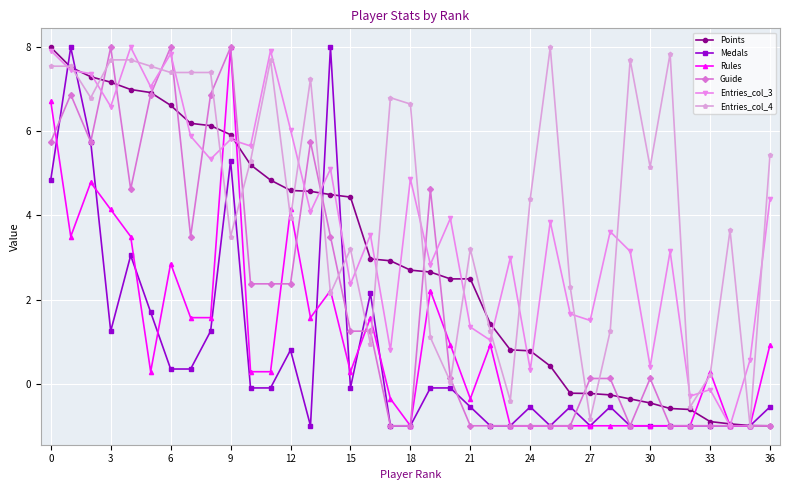

True or false: Rules has more than 2 points higher than both neighbors.

True